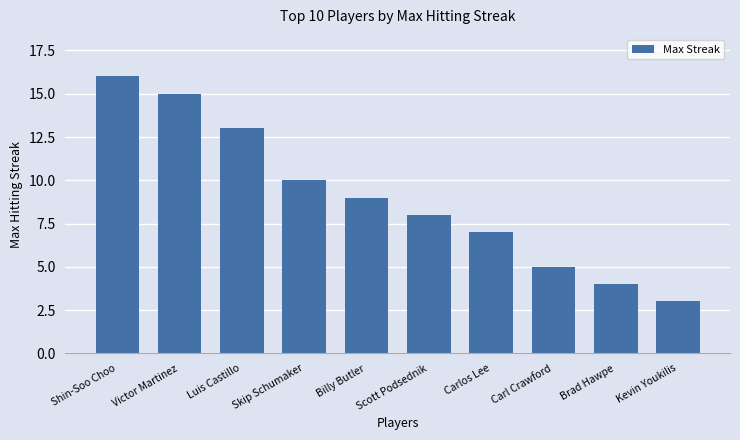

What is the change in value from Luis Castillo to Billy Butler?

-4